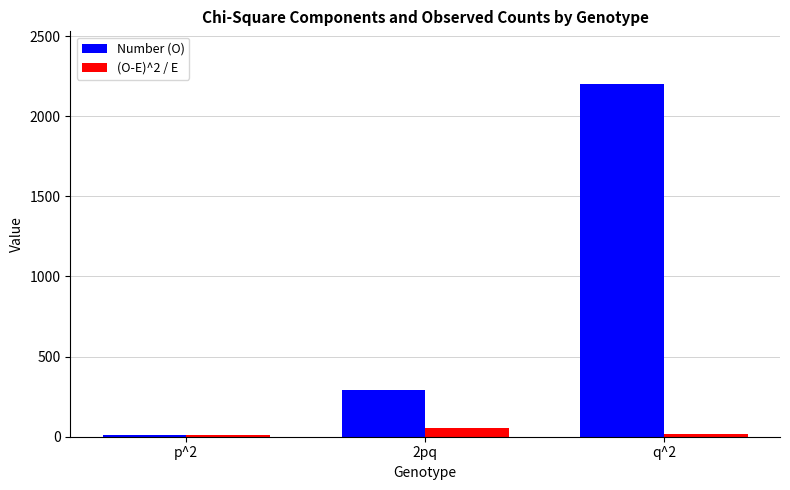

What position from the right is 2pq?

2